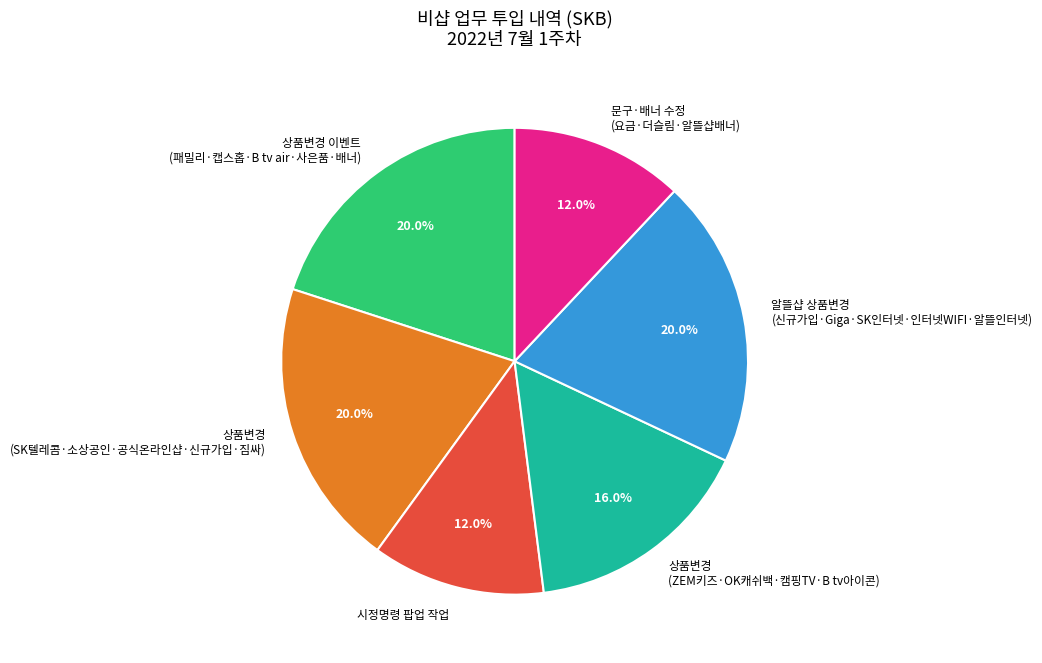

To the nearest percent, what is the average slice percentage?

17%